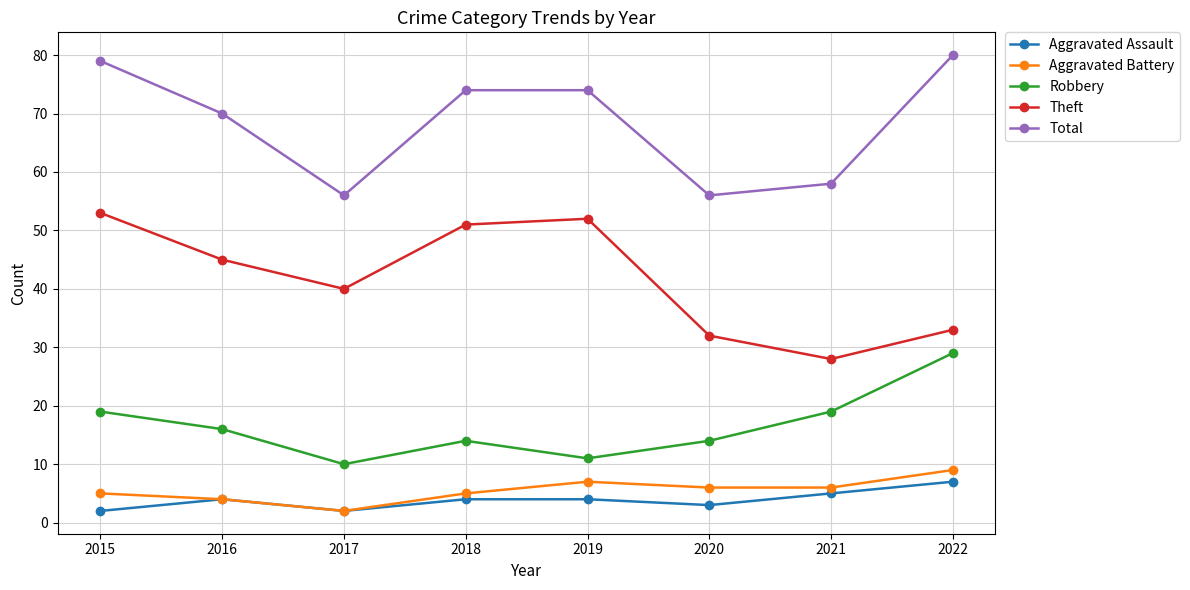

True or false: Aggravated Assault has more than 2 interior local peaks.

False